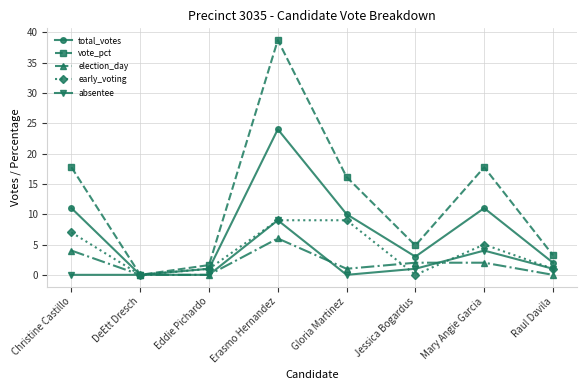

What is the label of the 7th point from the right?

DeEtt Dresch